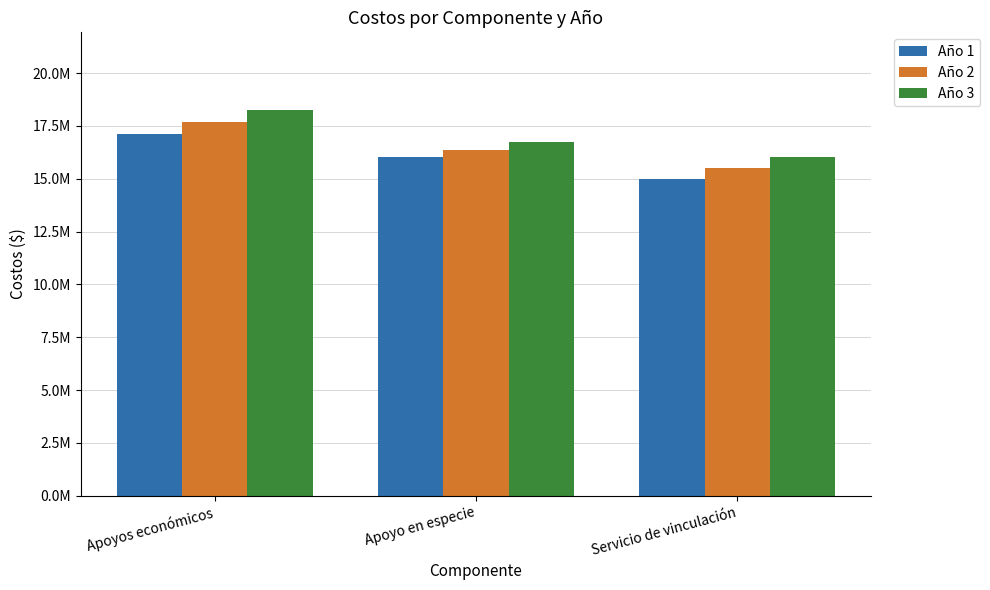

What is the difference between the highest and lowest values at Servicio de vinculación?

1053832.2